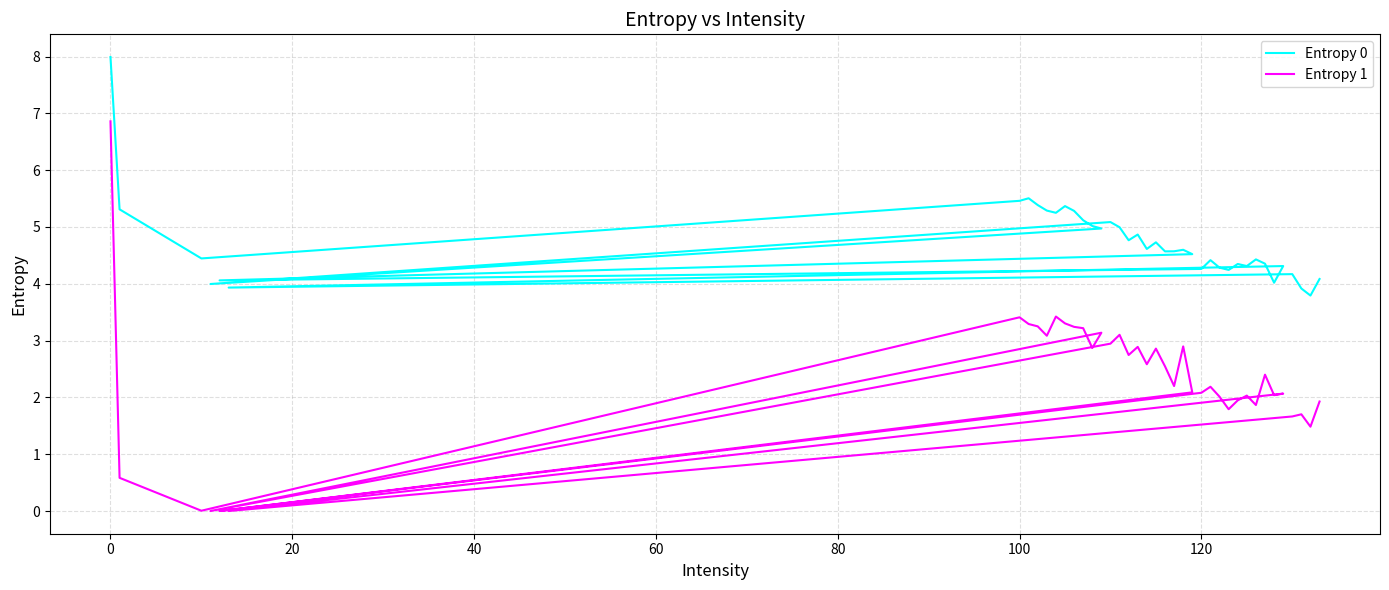

How many categories are shown in the chart?

40